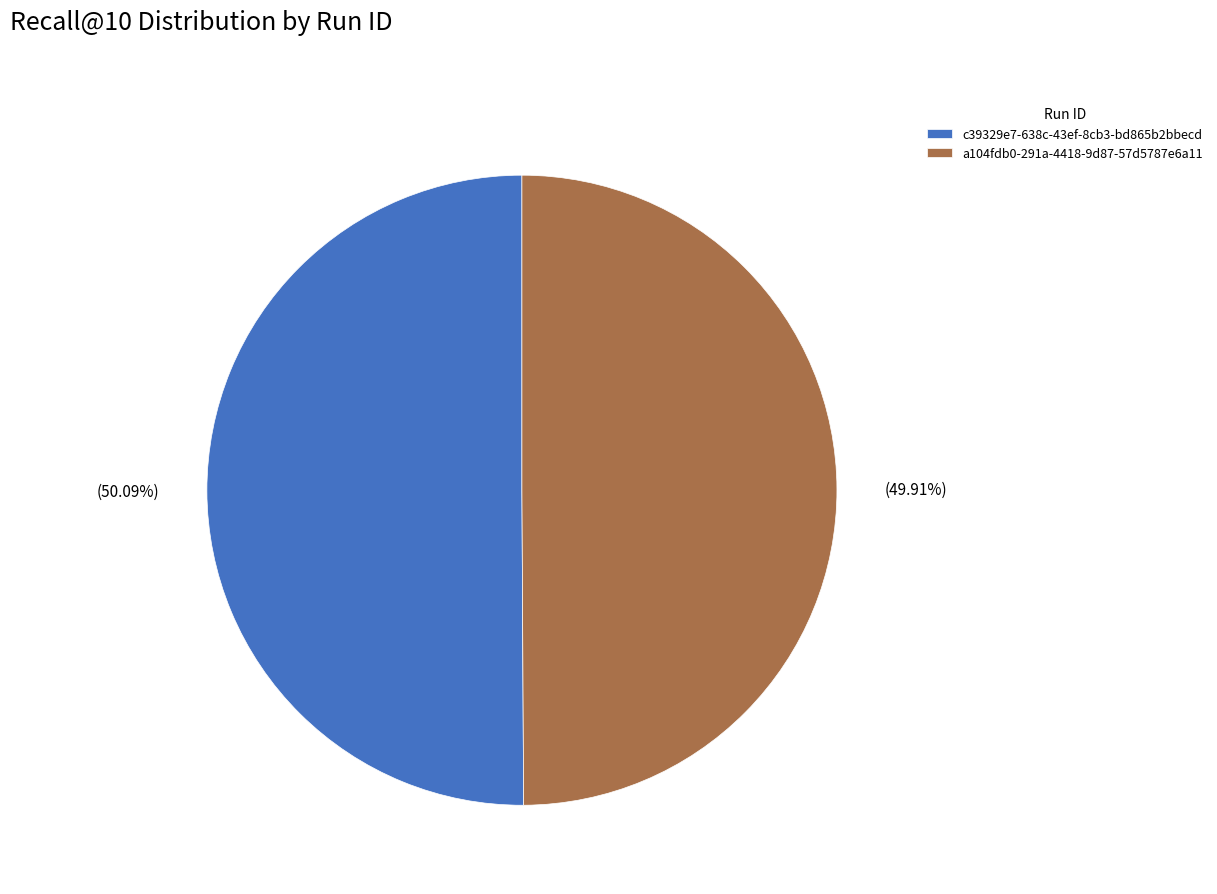

The c39329e7-638c-43ef-8cb3-bd865b2bbecd slice represents 50% of the pie. True or false?

True